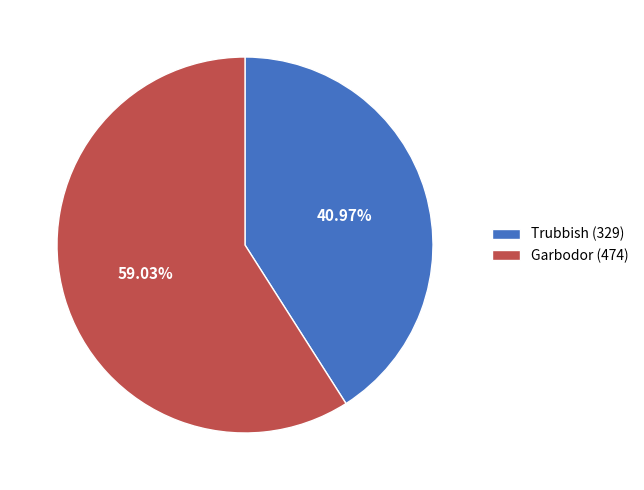

What percentage is NOT represented by Trubbish (329)?

59.0%